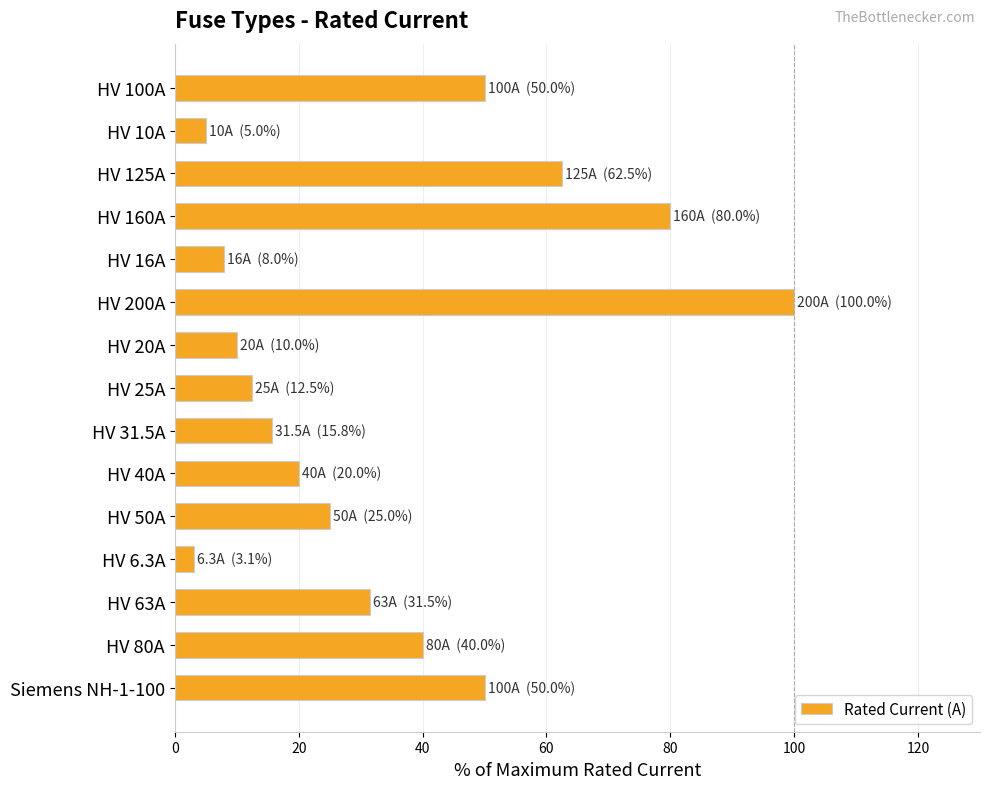

Which label corresponds to the largest value in the chart?

HV 200A